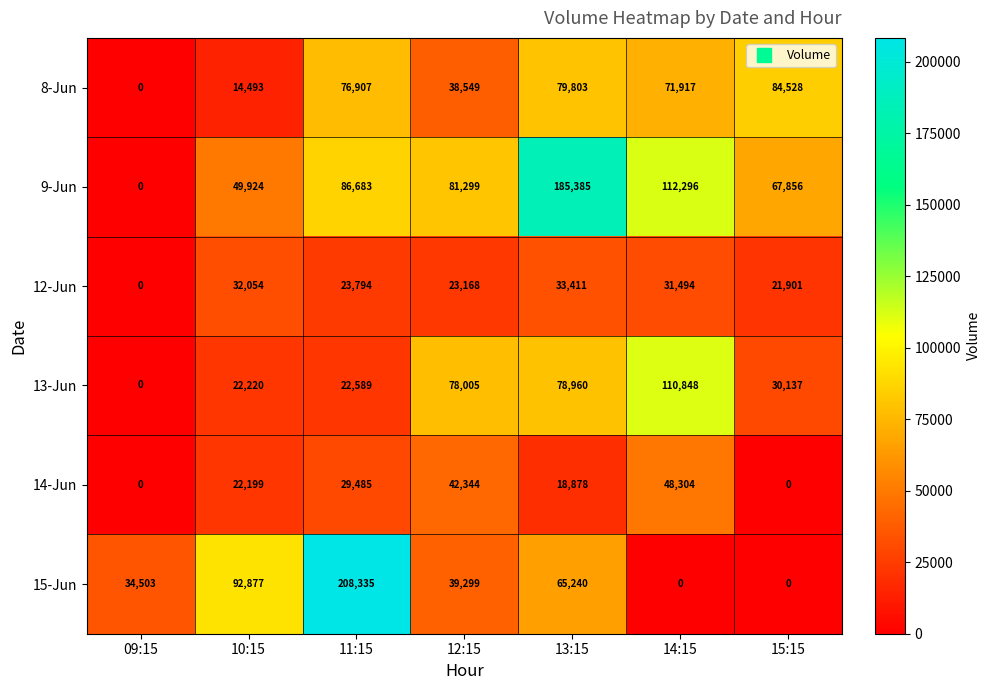

What is the difference between the highest and lowest values at 11:15?

185746